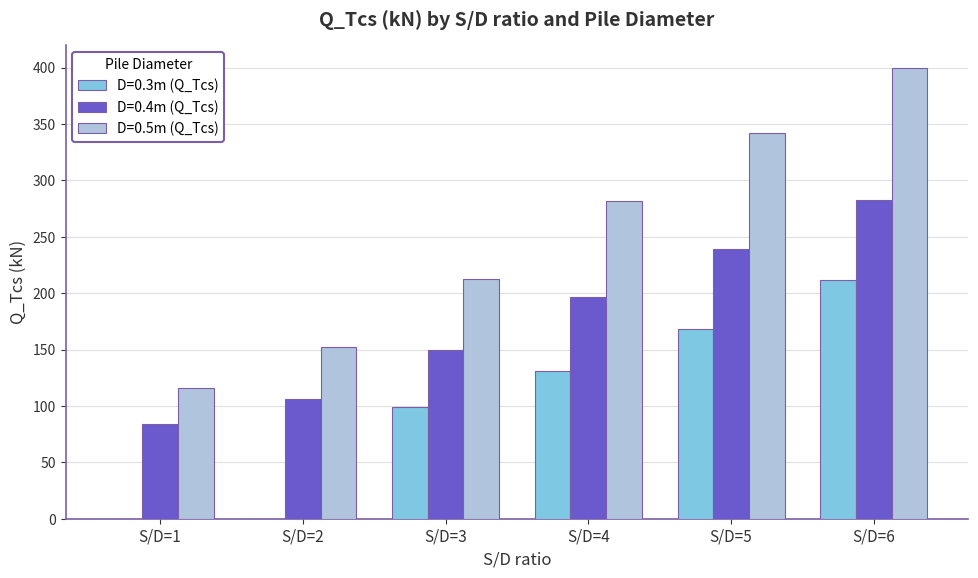

What are all the series names shown in the legend?

D=0.3m (Q_Tcs), D=0.4m (Q_Tcs), D=0.5m (Q_Tcs)